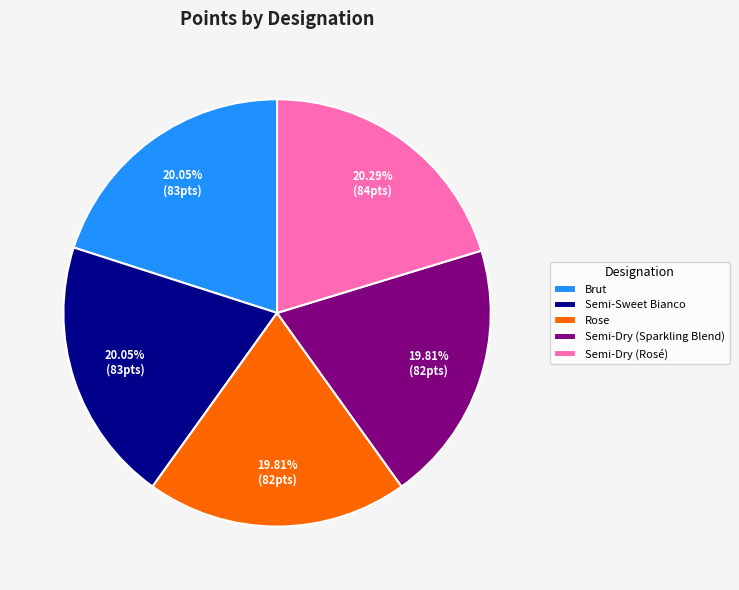

To the nearest percent, what percentage of the pie is Semi-Sweet Bianco?

20%